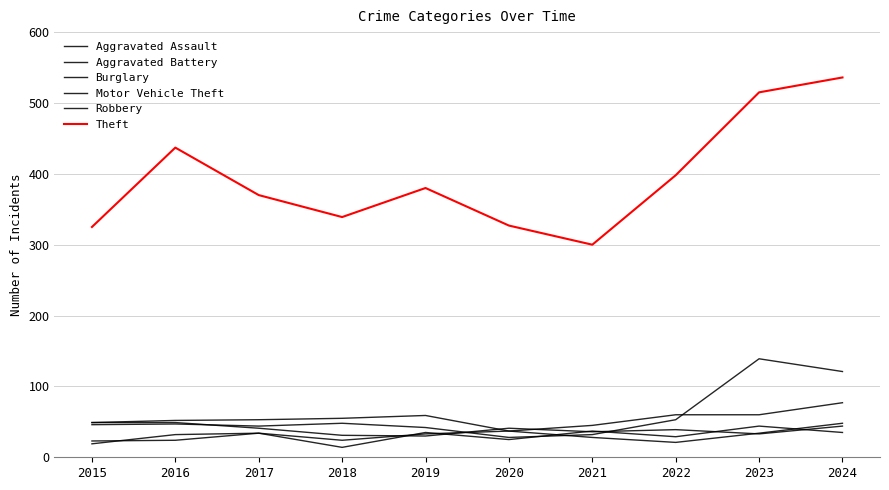

How many lines are shown in the chart?

6